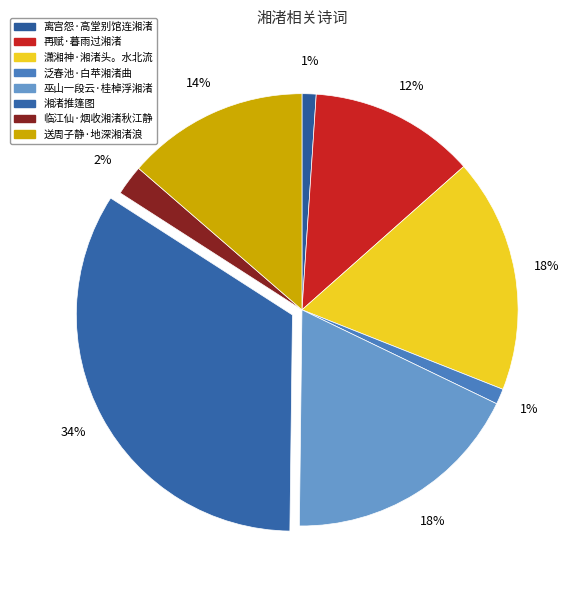

To the nearest percent, what percentage of the pie is 潇湘神·湘渚头。水北流?

18%